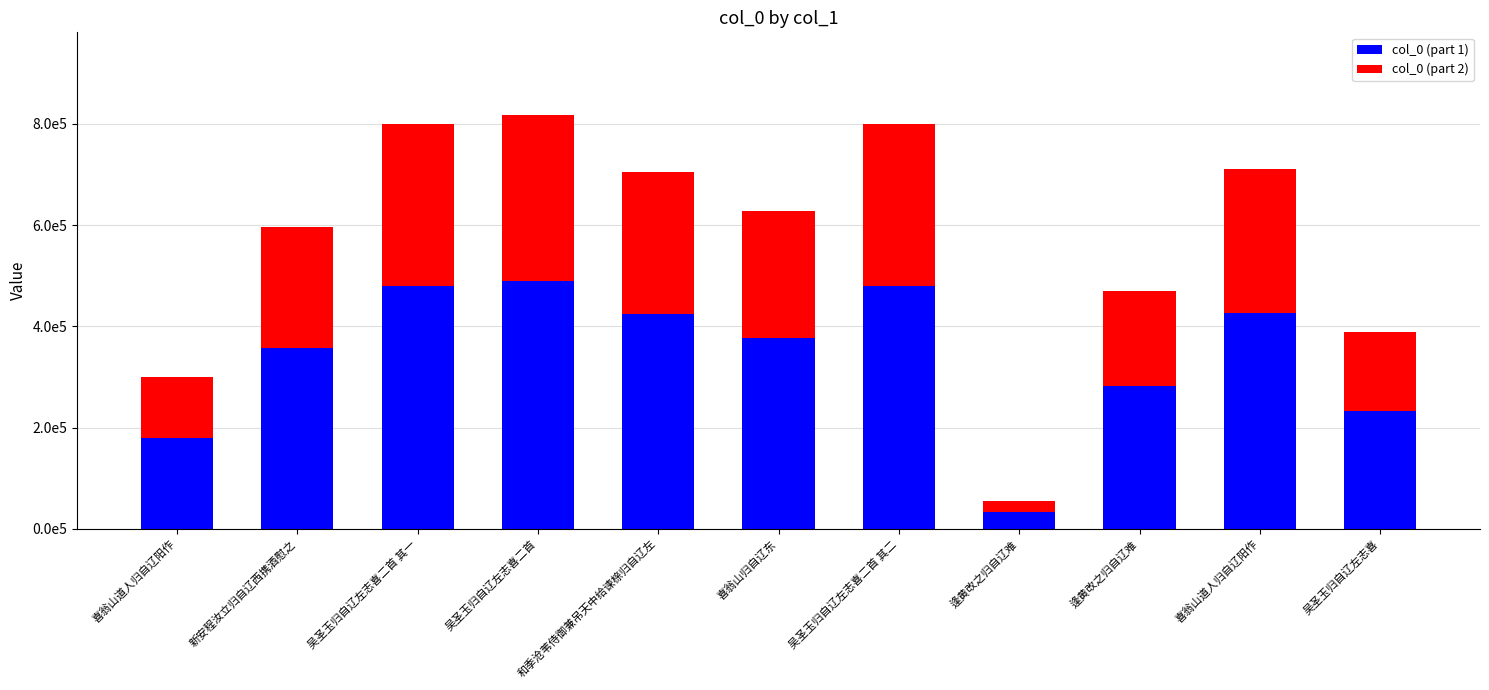

What are all the series names shown in the legend?

col_0 (part 1), col_0 (part 2)